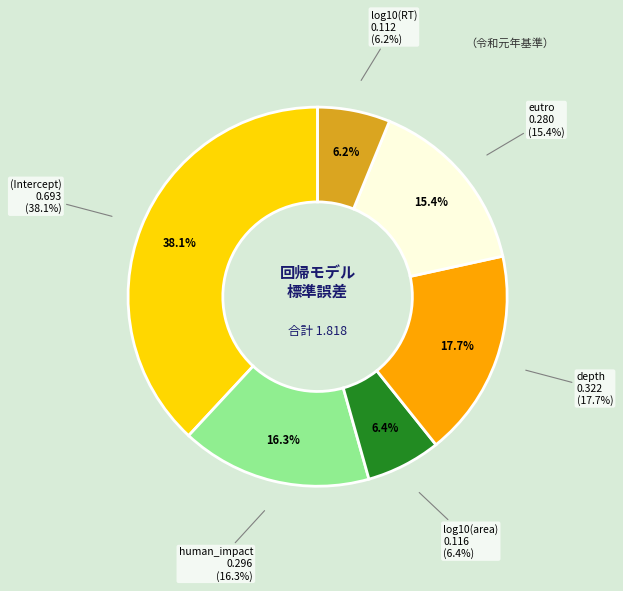

To the nearest percent, what portion does log10(area) represent?

6%